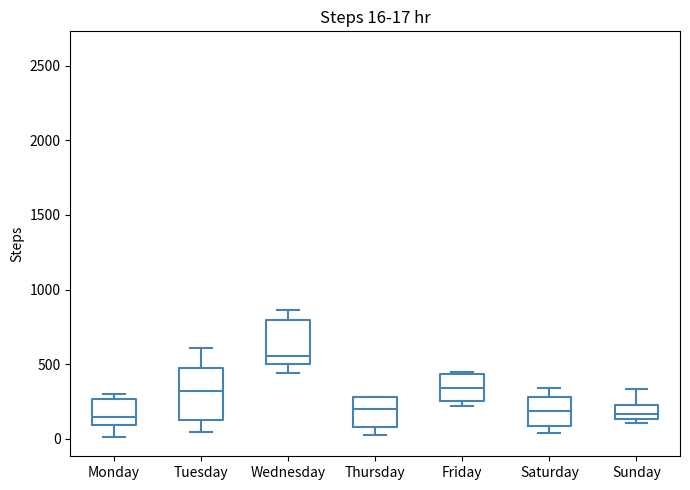

Comparing the boxes themselves (not the whiskers), which one is the tallest?

Tuesday